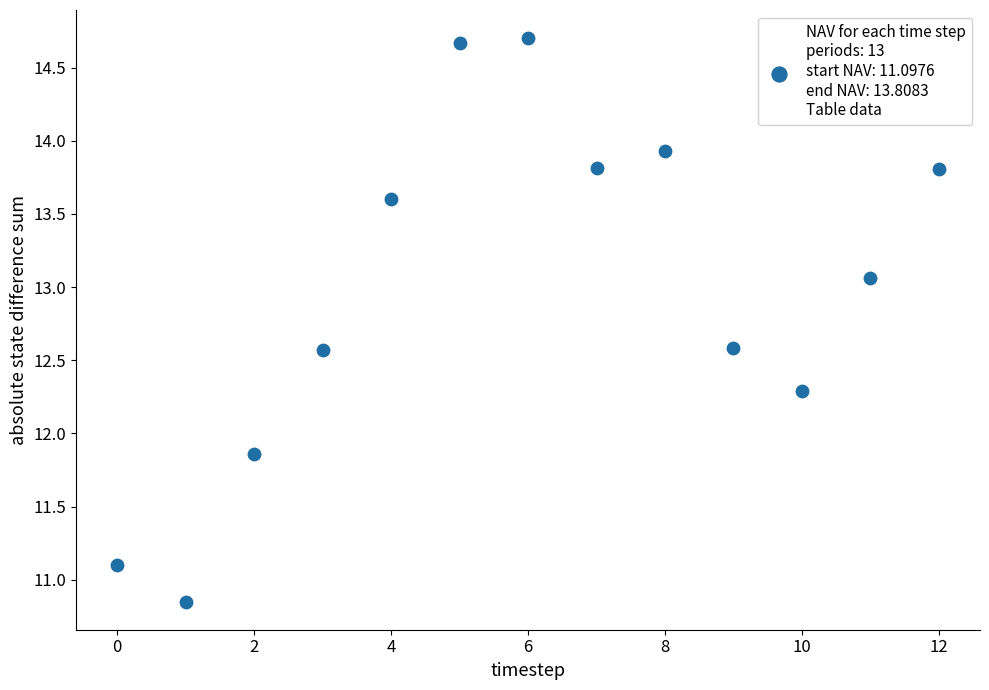

What is the range of Y values (max minus min)?

3.9